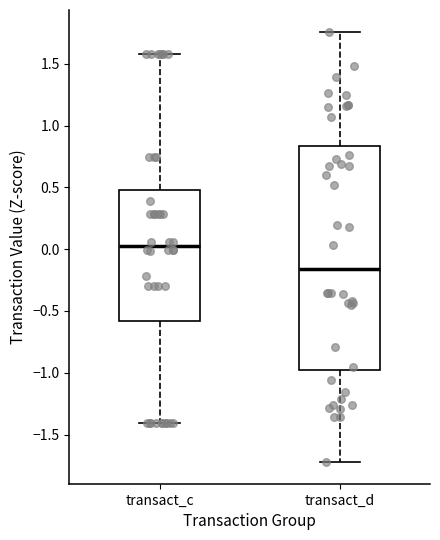

Which box has the highest median line?

transact_c